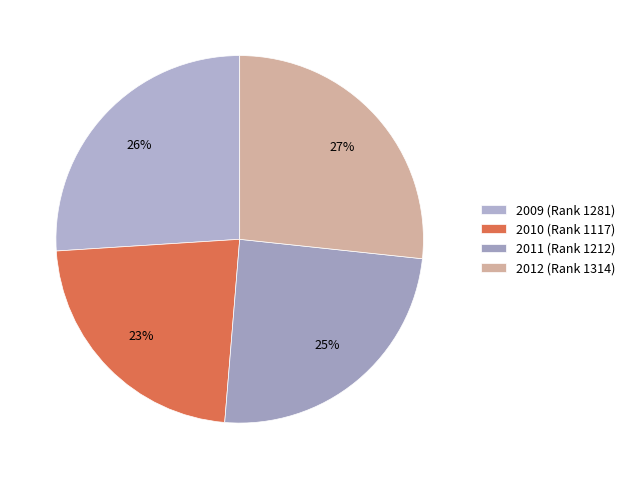

Which has a higher value, 2012 or 2010?

2012